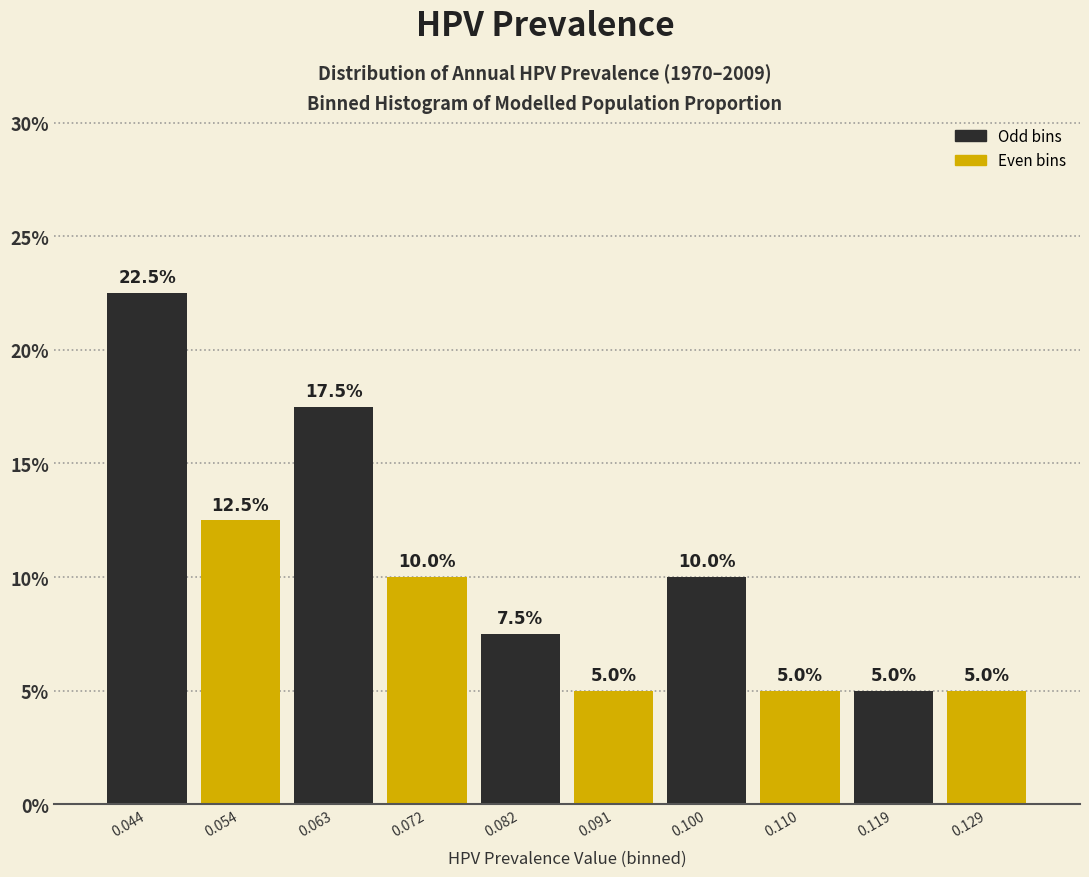

What is the height of the bar covering 0.114 to 0.124 on the x-axis? The bar edges are not printed on the chart, so give them approximately, as read against the axis.

5.0